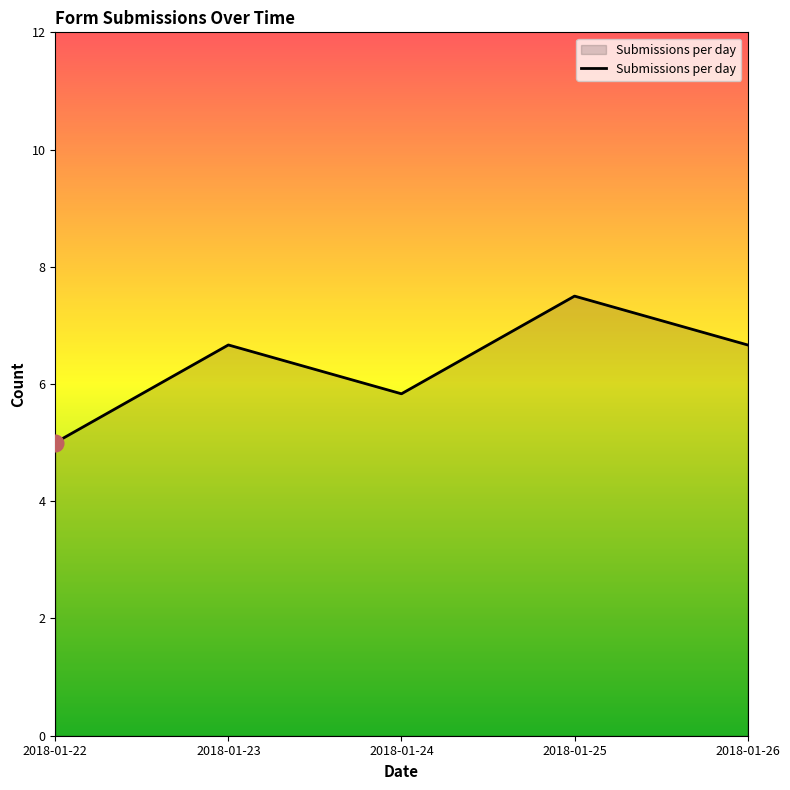

What is the difference between the maximum and minimum values?

2.5